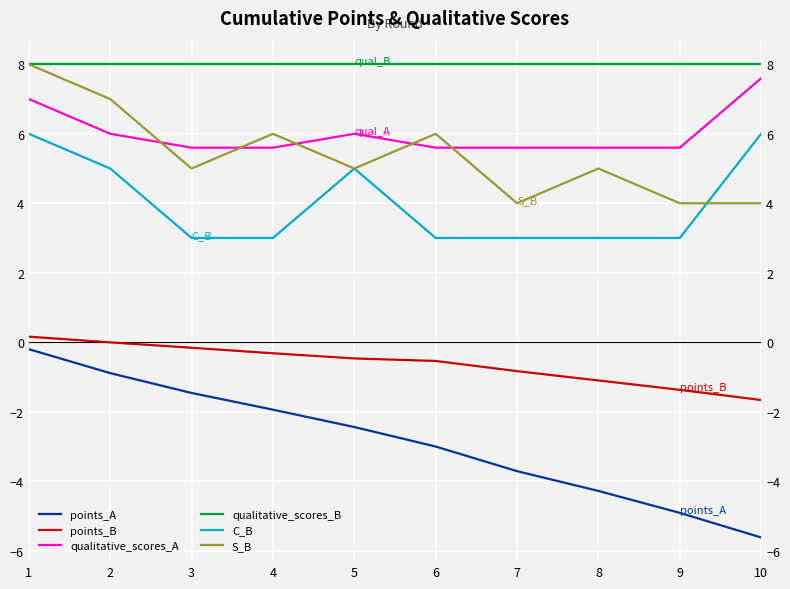

Reading left to right, transcribe all the data shown in this chart.

points_A: -0.2	-0.9	-1.5	-1.9	-2.4	-3.0	-3.7	-4.3	-4.9	-5.6
points_B: 0.2	-0.0	-0.2	-0.3	-0.5	-0.5	-0.8	-1.1	-1.4	-1.7
qualitative_scores_A: 7.0	6.0	5.6	5.6	6.0	5.6	5.6	5.6	5.6	7.6
qualitative_scores_B: 8.0	8.0	8.0	8.0	8.0	8.0	8.0	8.0	8.0	8.0
C_B: 6.0	5.0	3.0	3.0	5.0	3.0	3.0	3.0	3.0	6.0
S_B: 8.0	7.0	5.0	6.0	5.0	6.0	4.0	5.0	4.0	4.0